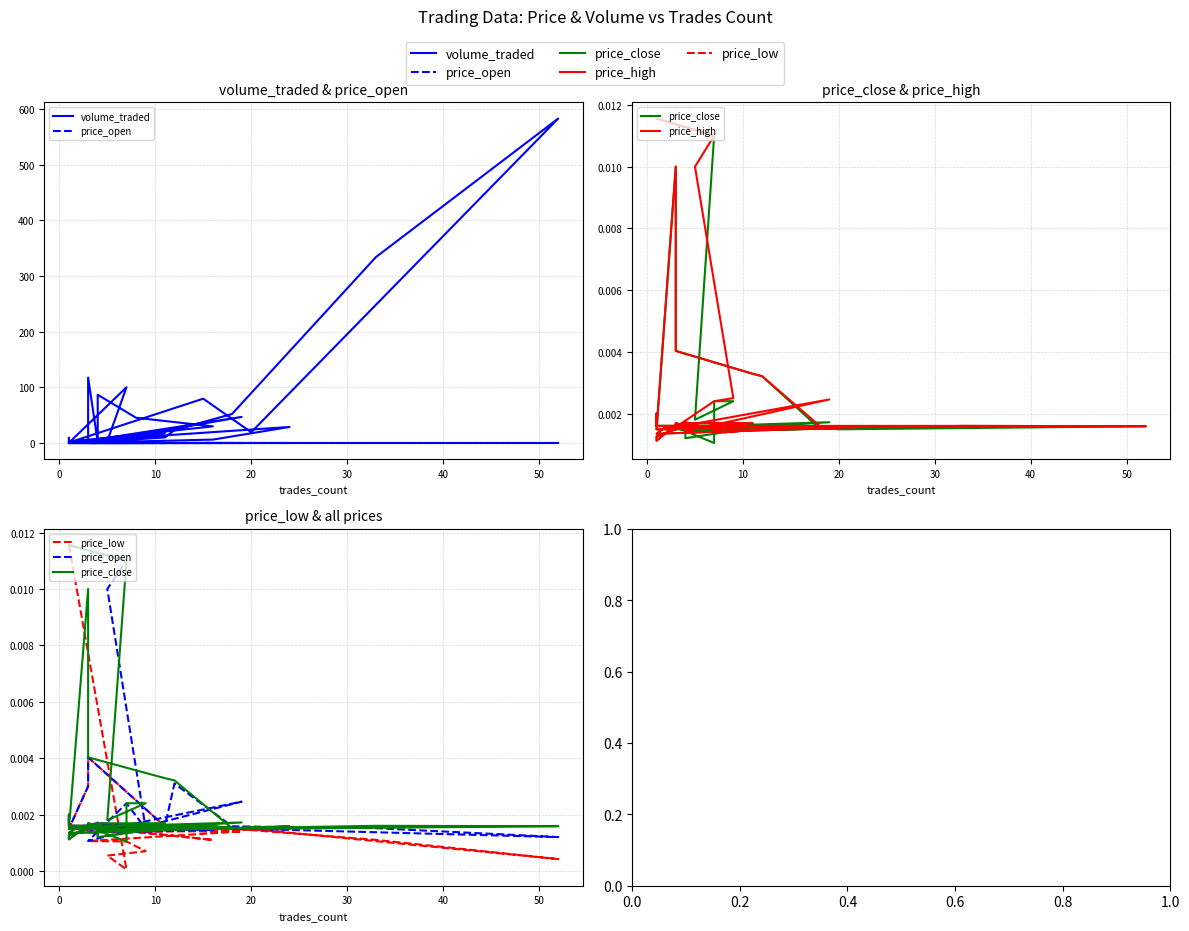

In price_close, how many points are higher than both neighbors (excluding endpoints)?

9